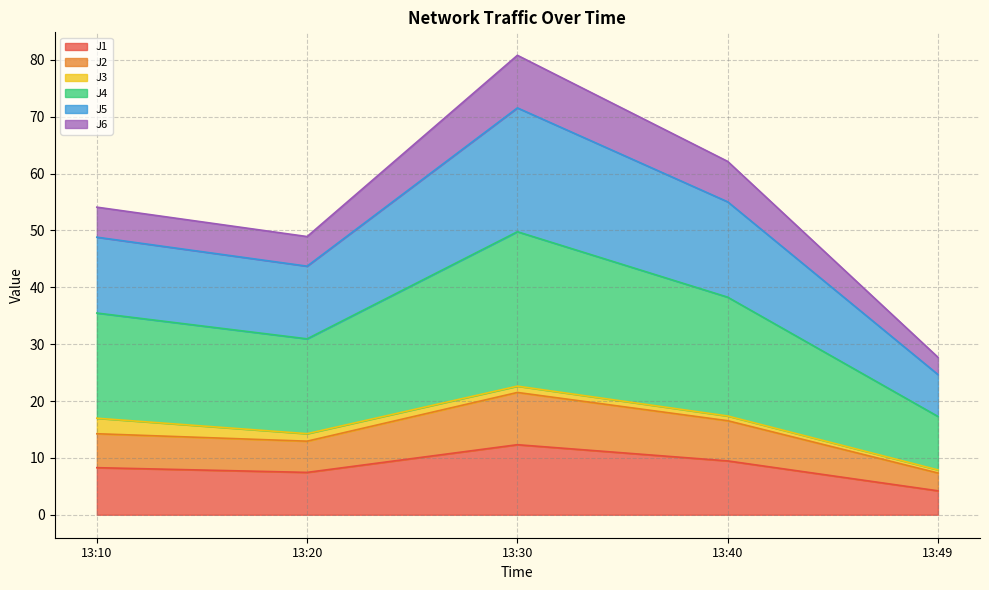

In J5, how many points are lower than both neighbors (excluding endpoints)?

1